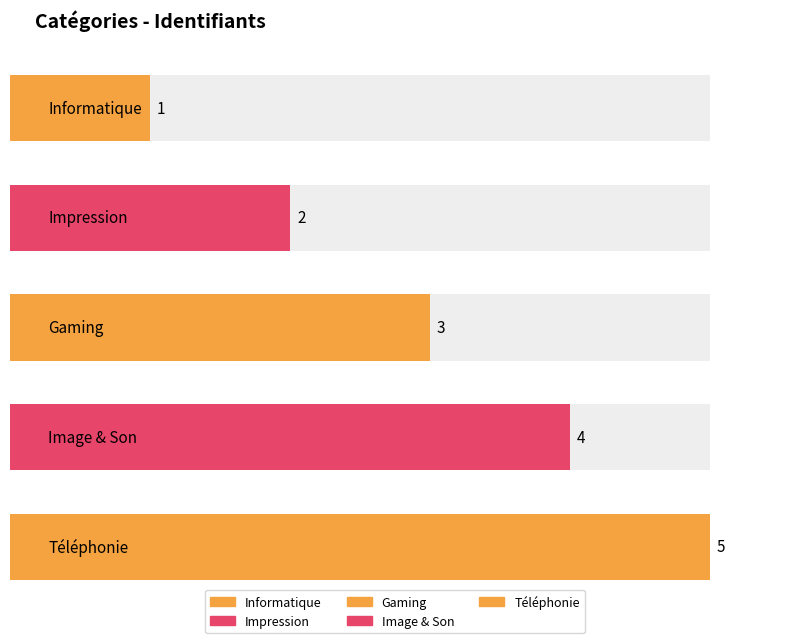

Reading left to right, transcribe all the data shown in this chart.

Informatique=1	Impression=2	Gaming=3	Image & Son=4	Téléphonie=5